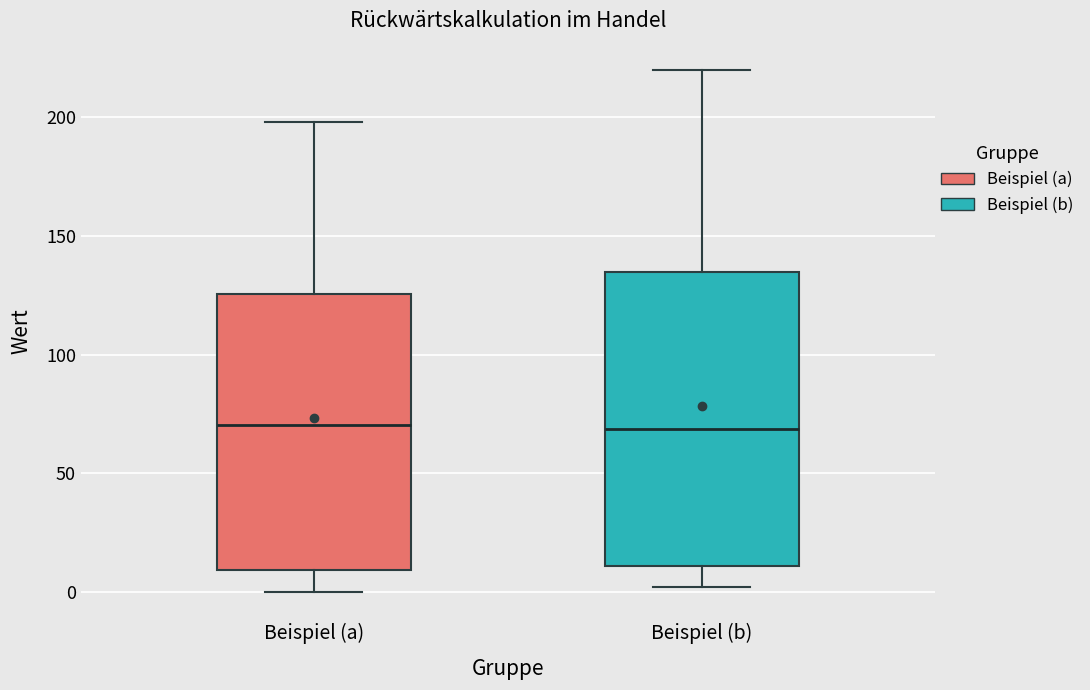

Reading left to right, read every box against the y-axis: the position of its median line, the range the box covers, and the ends of its whiskers. The values are not printed on the chart, so give them approximately, as read against the axis.

Beispiel (a): median 70, box 10 to 125, whiskers 0 to 200
Beispiel (b): median 70, box 10 to 135, whiskers 0 to 220